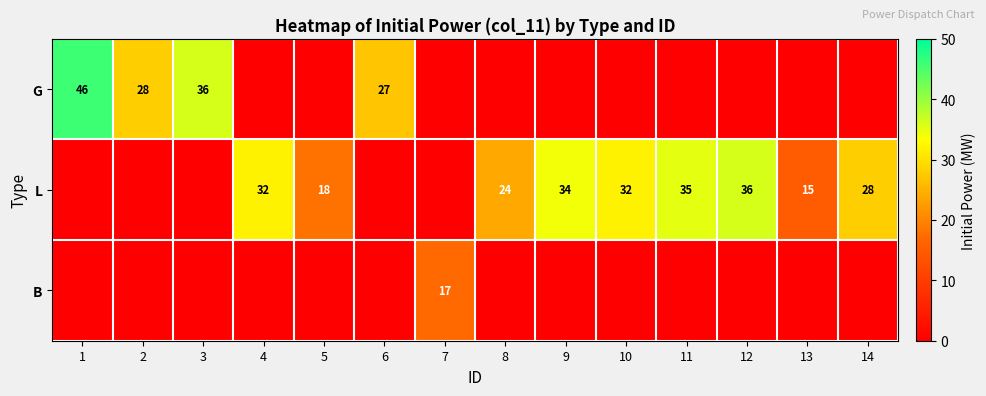

Is the value of L at 5 greater than the value of G at 6?

No